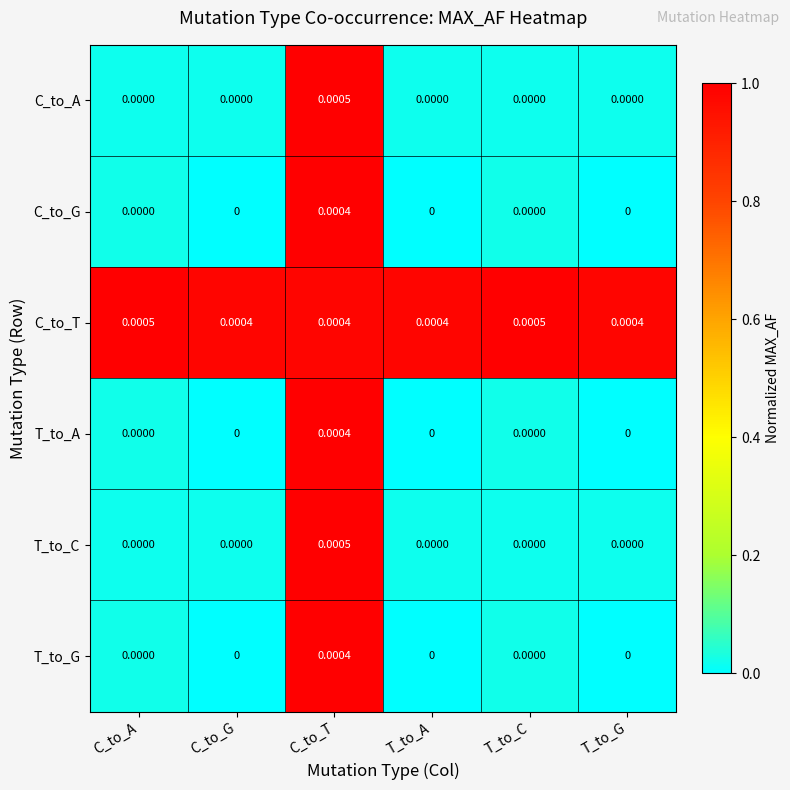

At which category is the sum across all series the highest?

C_to_T